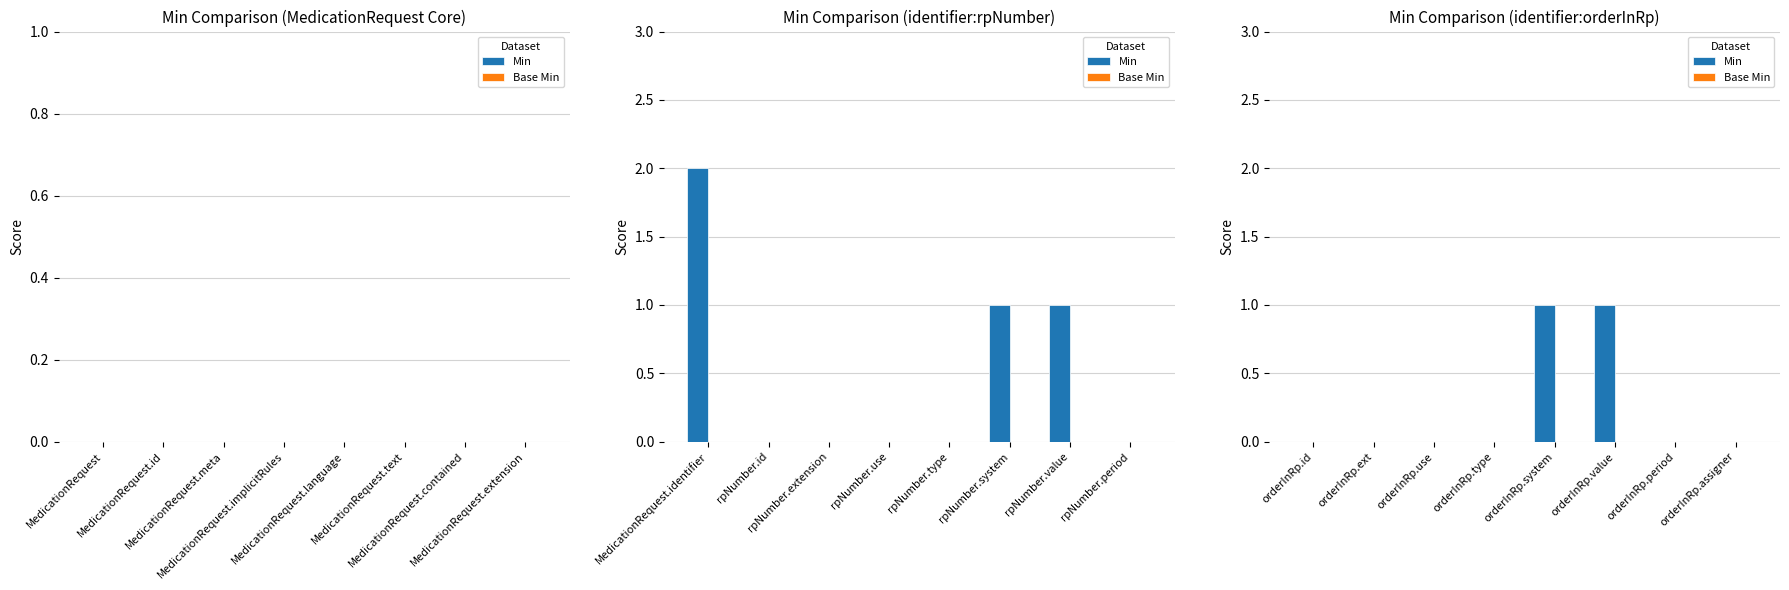

Is it true that Min equals 0 at orderInRp.type?

True